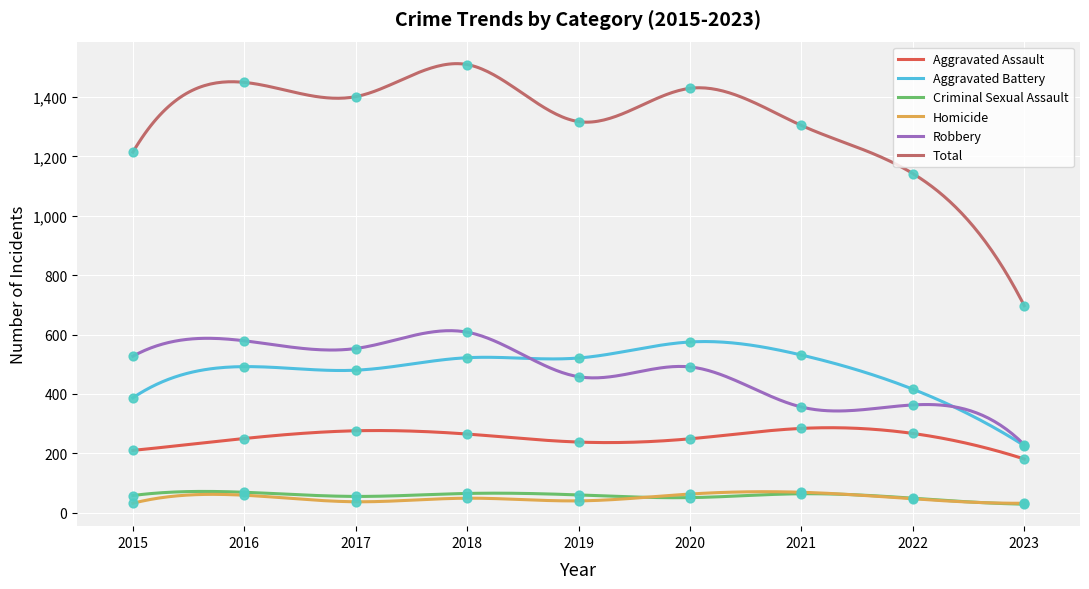

Which series contains the highest Y value?

Total